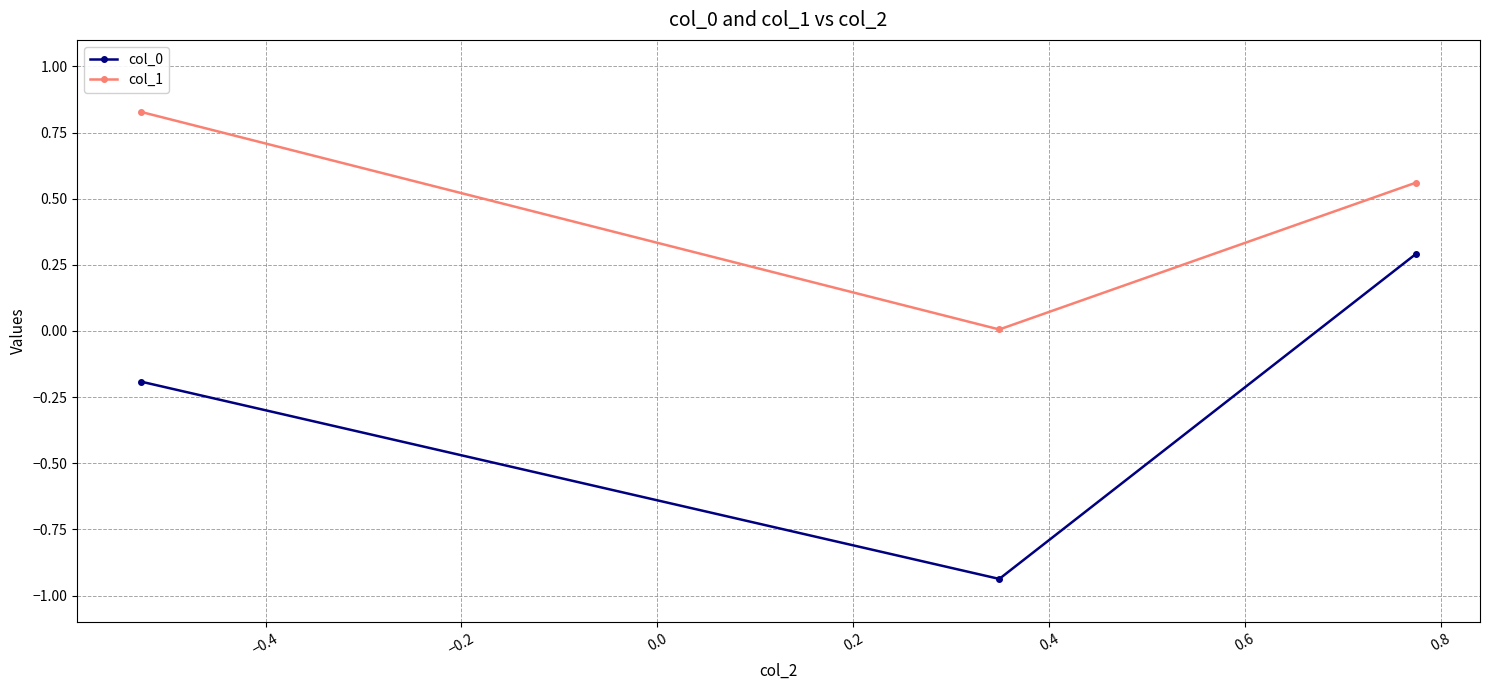

What is the average value of the col_1 series?

0.5